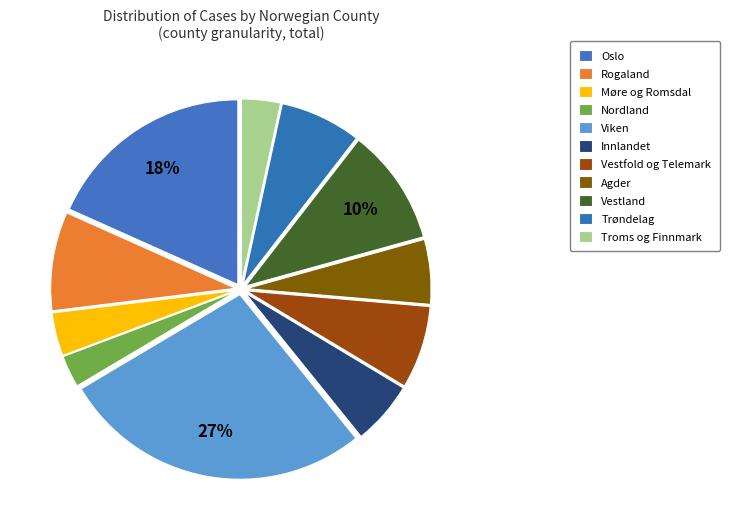

True or false: Innlandet accounts for 1% of the total.

False